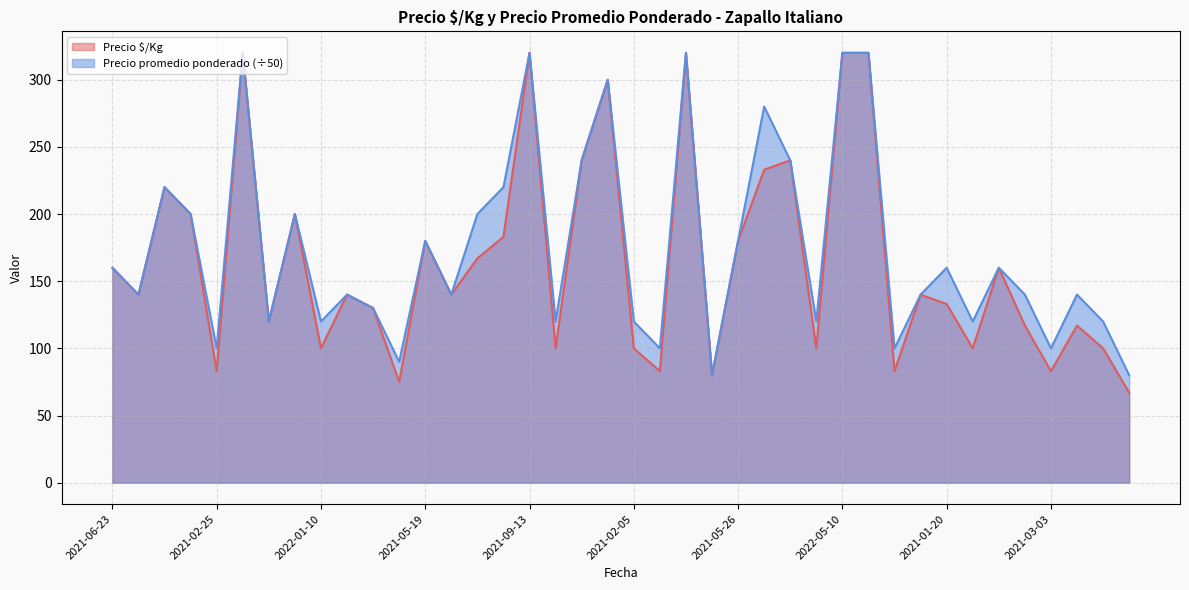

Reading right to left, what are all the values shown in this chart?

Precio $/Kg: 67	100	117	83	117	160	100	133	140	83	320	320	100	240	233	180	80	320	83	100	300	240	100	320	183	167	140	180	75	130	140	100	200	120	320	83	200	220	140	160
Precio promedio ponderado: 80	120	140	100	140	160	120	160	140	100	320	320	120	240	280	180	80	320	100	120	300	240	120	320	220	200	140	180	90	130	140	120	200	120	320	100	200	220	140	160